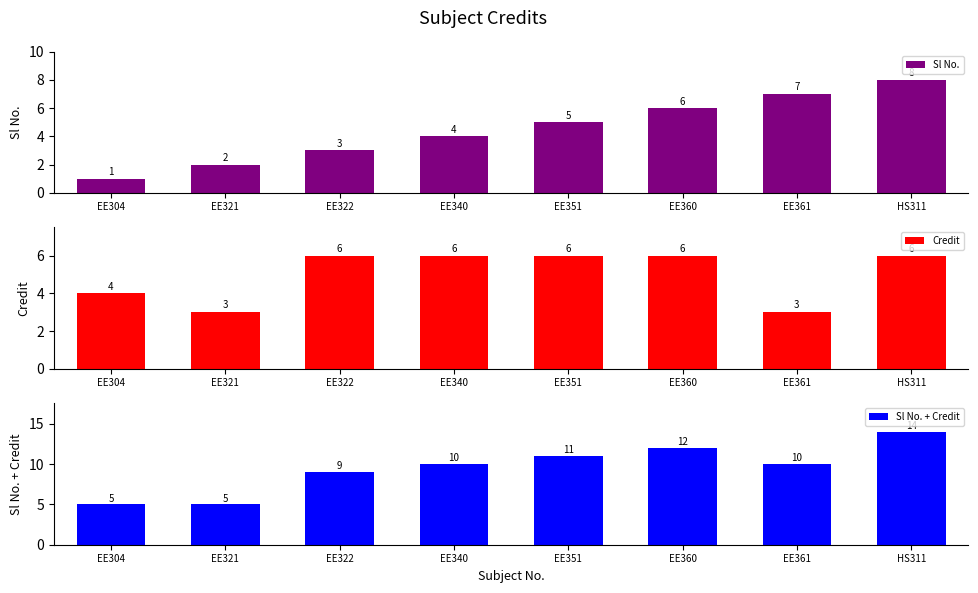

What is the sum of the Sl No. values at EE360 and HS311?

14